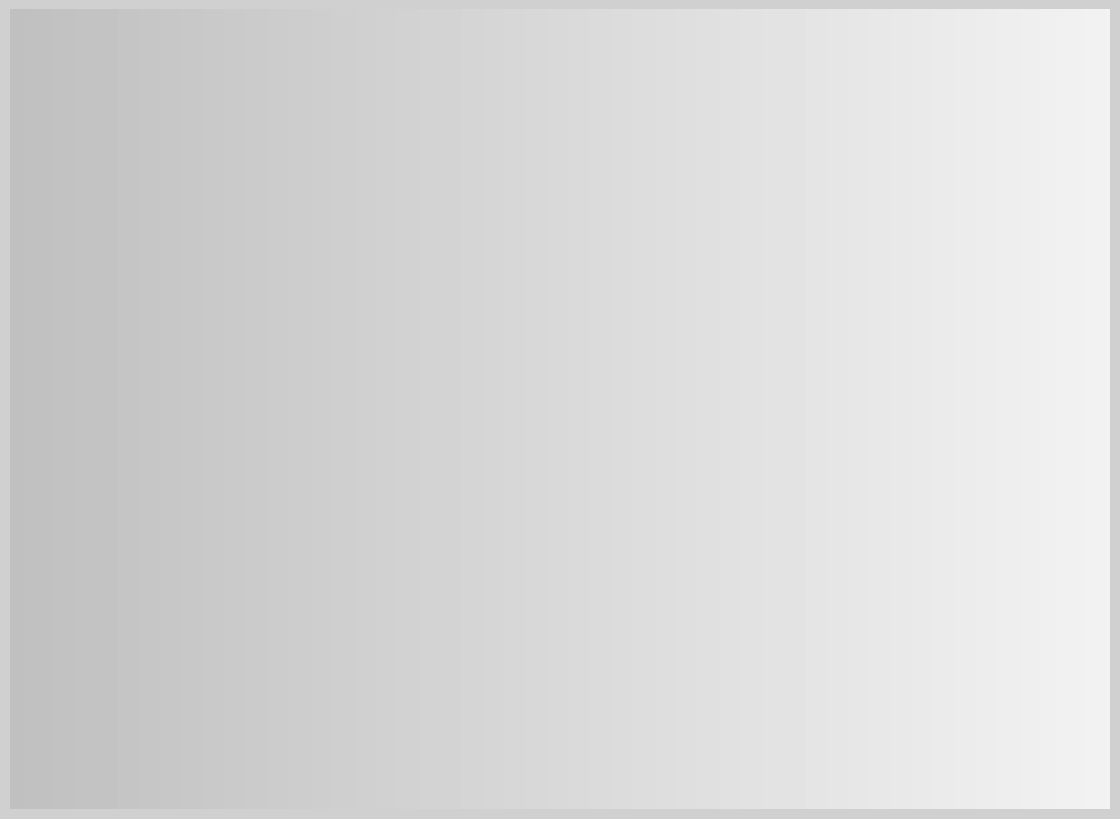

Do Robbery and Aggravated Assault together represent more than half of the pie?

No